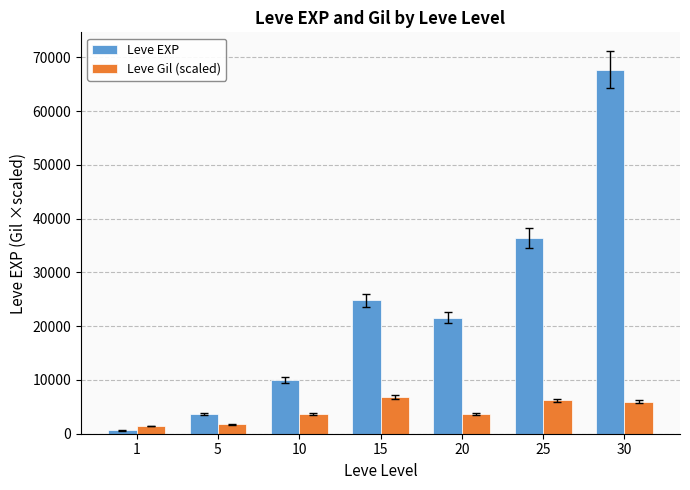

What is the difference between the maximum and minimum values in the Leve EXP series?

67100.0